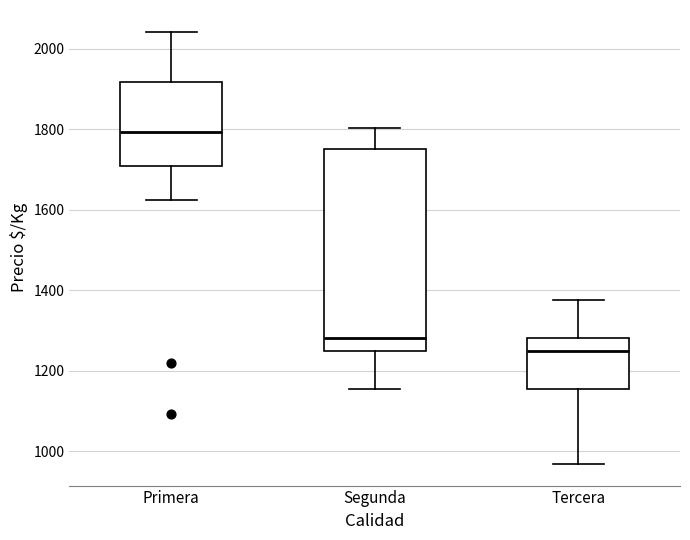

Reading left to right, read every box against the y-axis: the position of its median line, the range the box covers, and the ends of its whiskers. The values are not printed on the chart, so give them approximately, as read against the axis.

Primera: median 1800, box 1700 to 1920, whiskers 1620 to 2040
Segunda: median 1280, box 1260 to 1760, whiskers 1160 to 1800
Tercera: median 1260, box 1160 to 1280, whiskers 960 to 1380